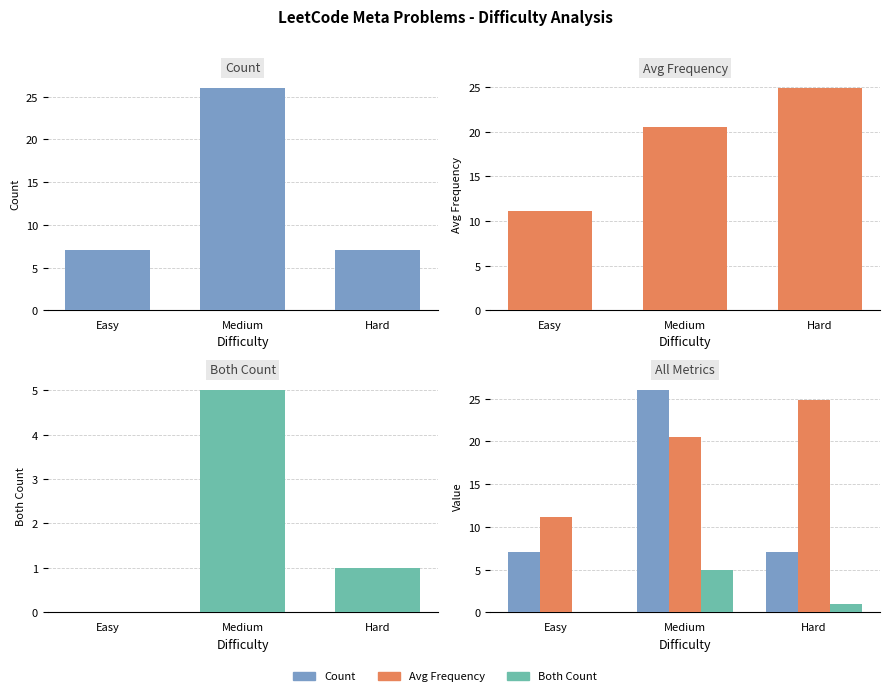

Rank the series by their maximum value, from highest to lowest.

Count, Avg Frequency, Both Count